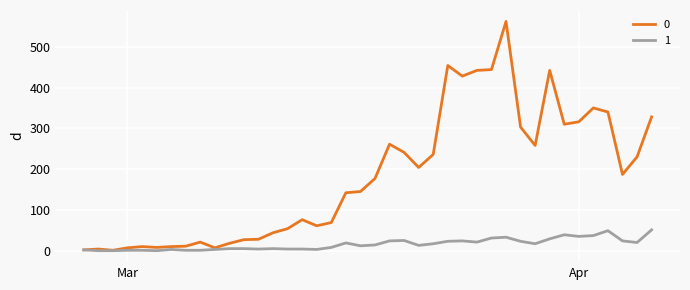

Rank the series by their average value, from highest to lowest.

0, 1